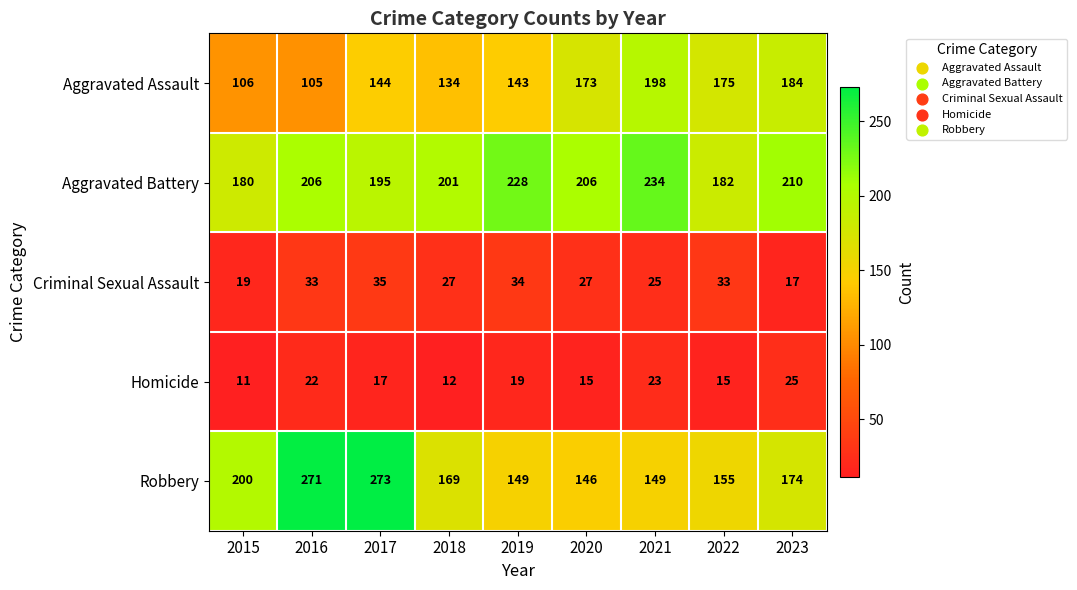

What is the approximate value of Robbery at 2015?

200